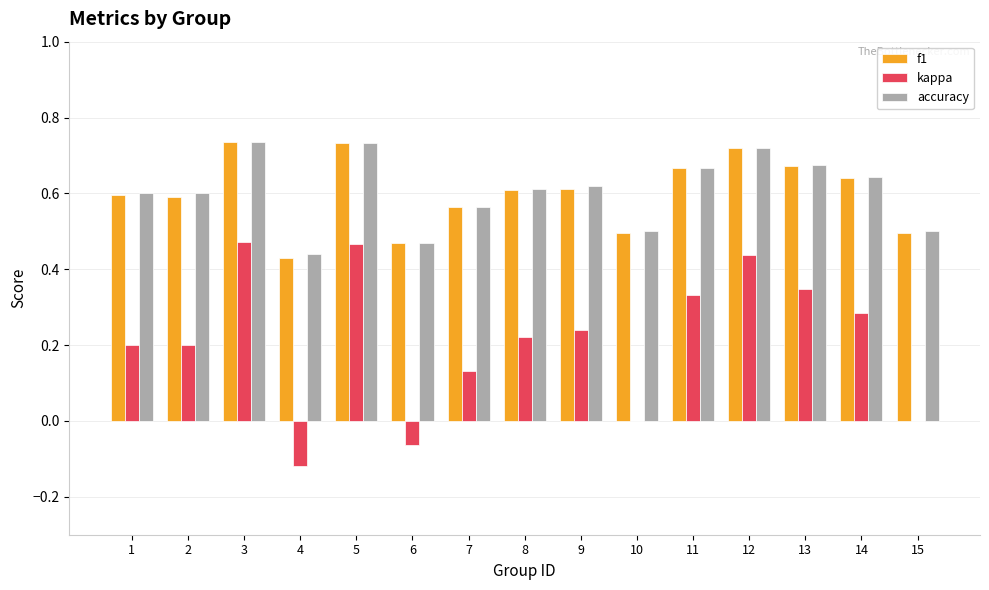

Between 11 and 15, which series saw the biggest shift?

kappa